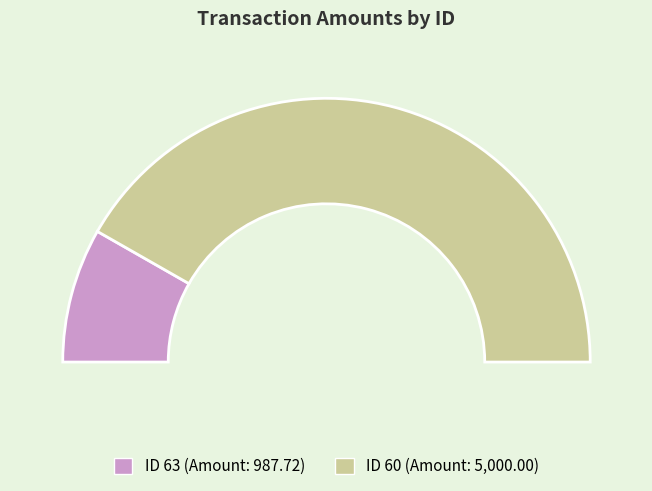

To the nearest percent, what is the difference between the 63 and 60 slice percentages?

67%